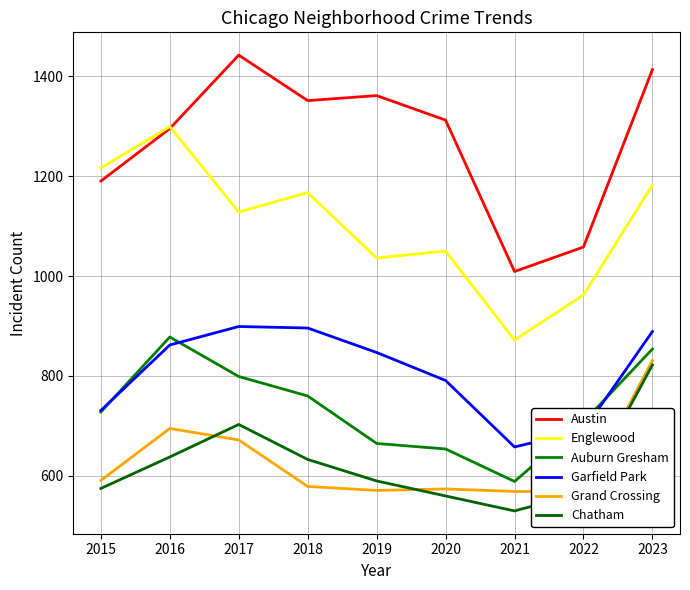

Where is the first local minimum for Grand Crossing?

2019